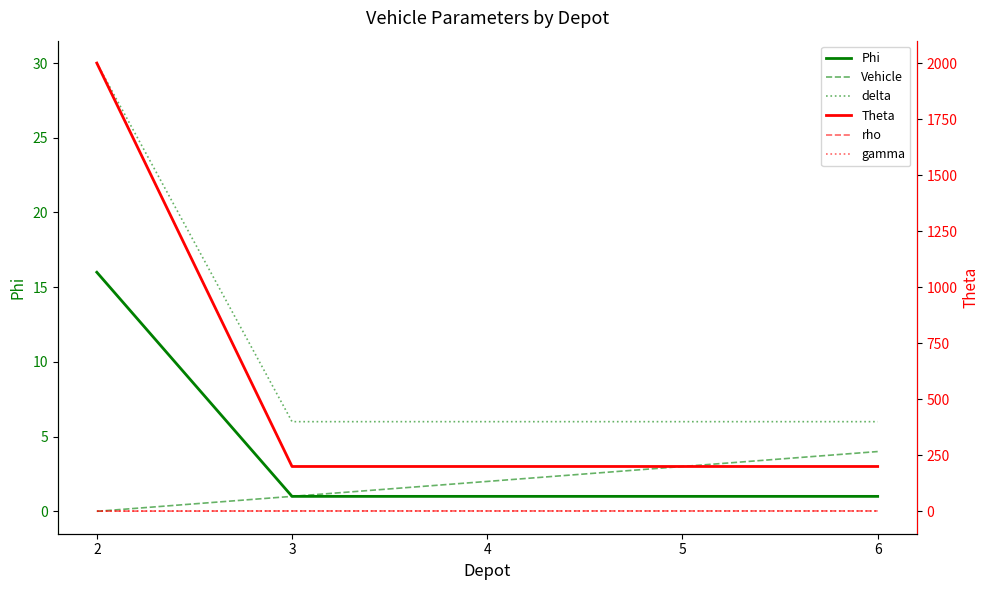

The Phi series shows 1.0 at 6. True or false?

True